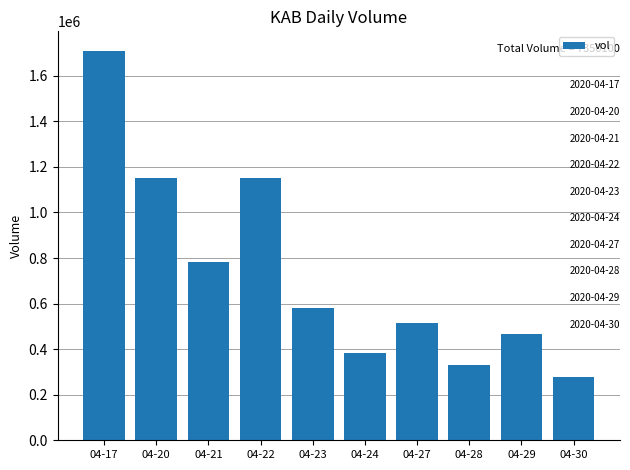

What is the average value?

735010